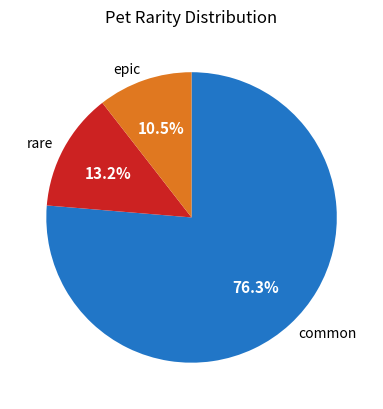

Is there any slice that represents more than half of the pie?

Yes